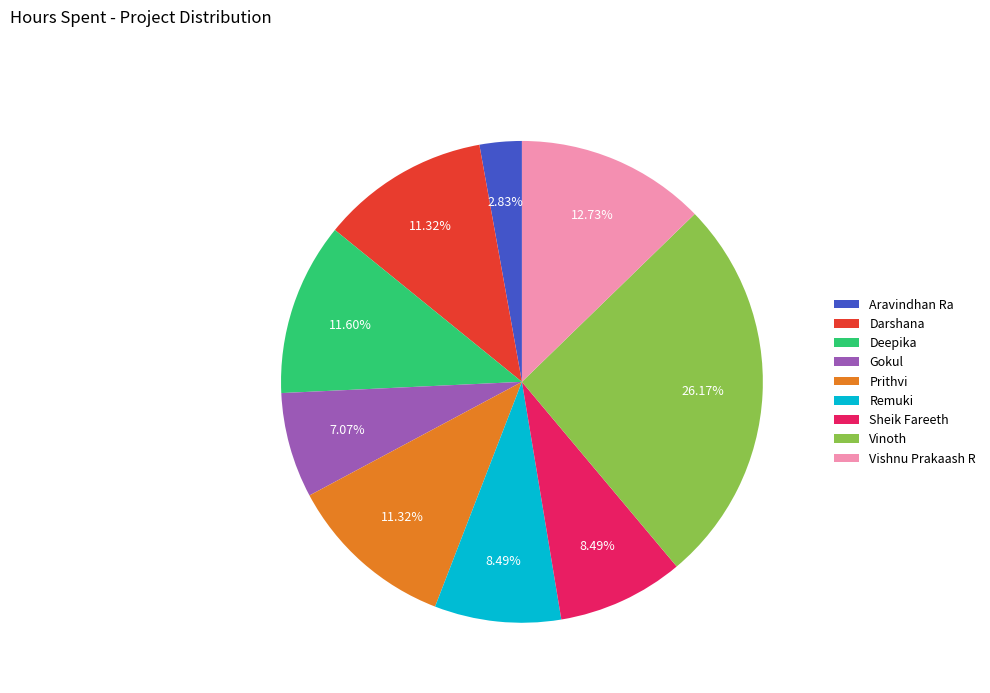

How much of the chart is everything except Gokul?

92.9%